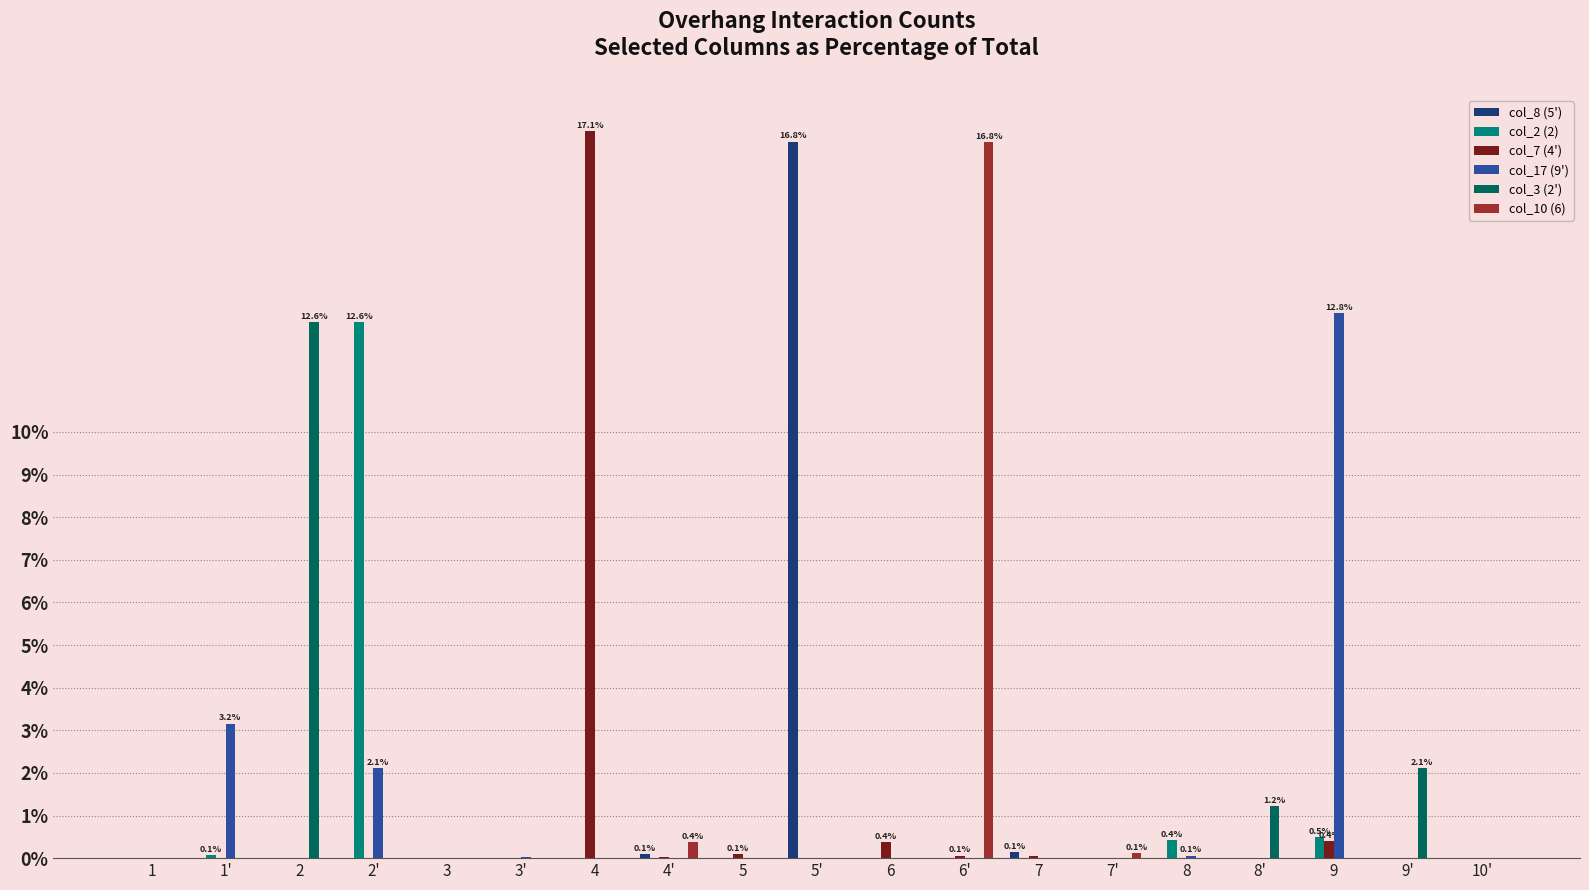

The value of col_2 (2) at 2 is 7.8. True or false?

False